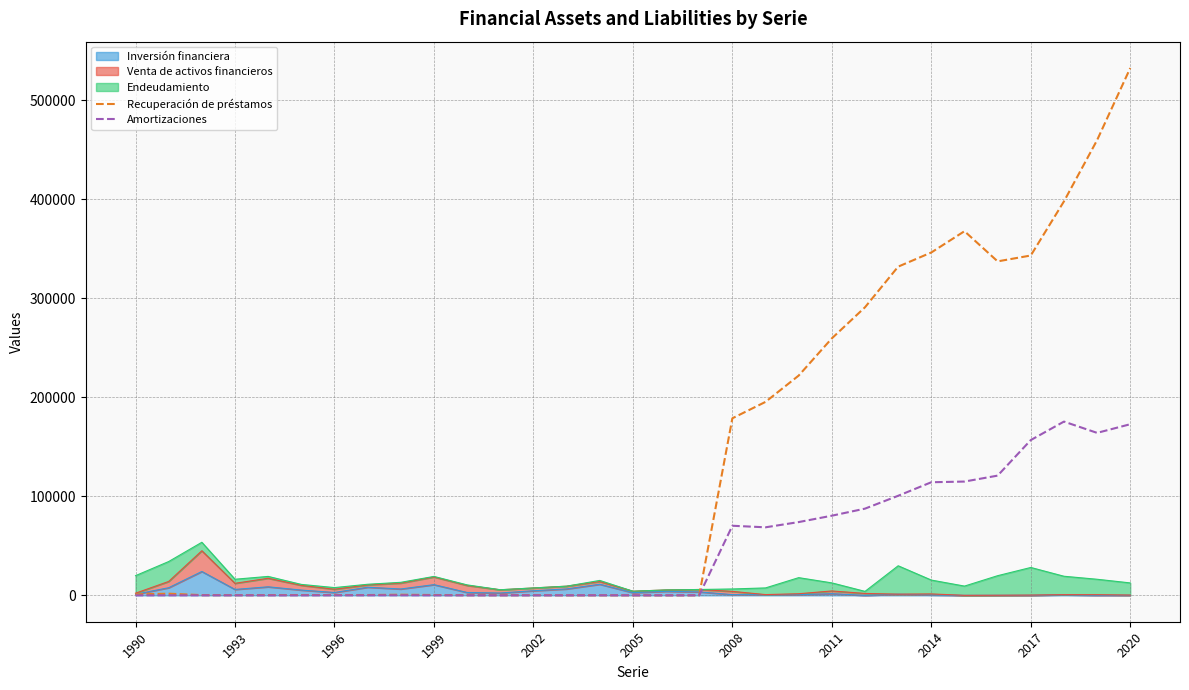

Which series has the widest spread of values?

Recuperación de préstamos